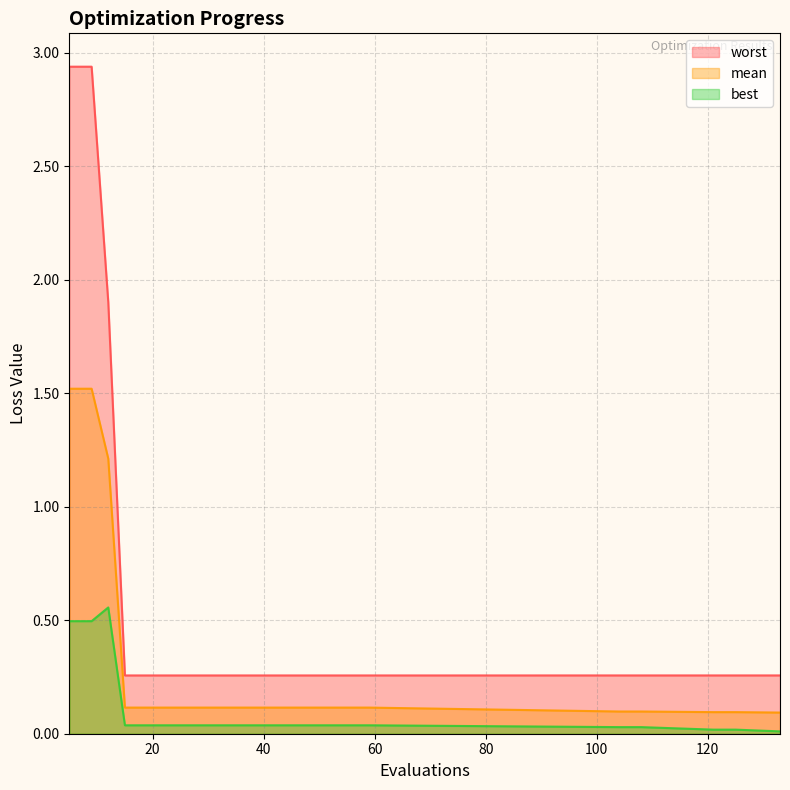

What is the sum of the worst values at 43 and 15?

0.5